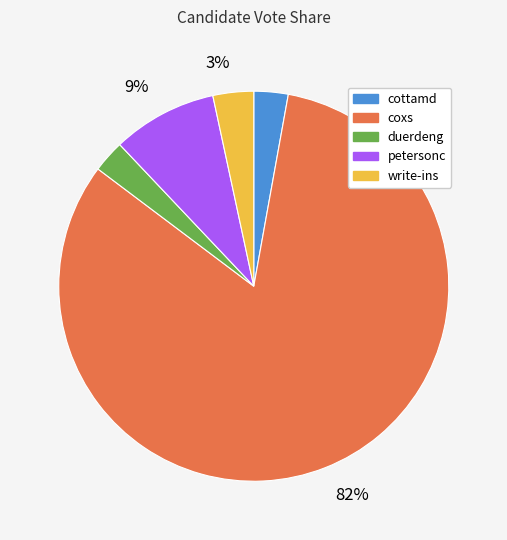

Is there a majority slice in this chart?

Yes